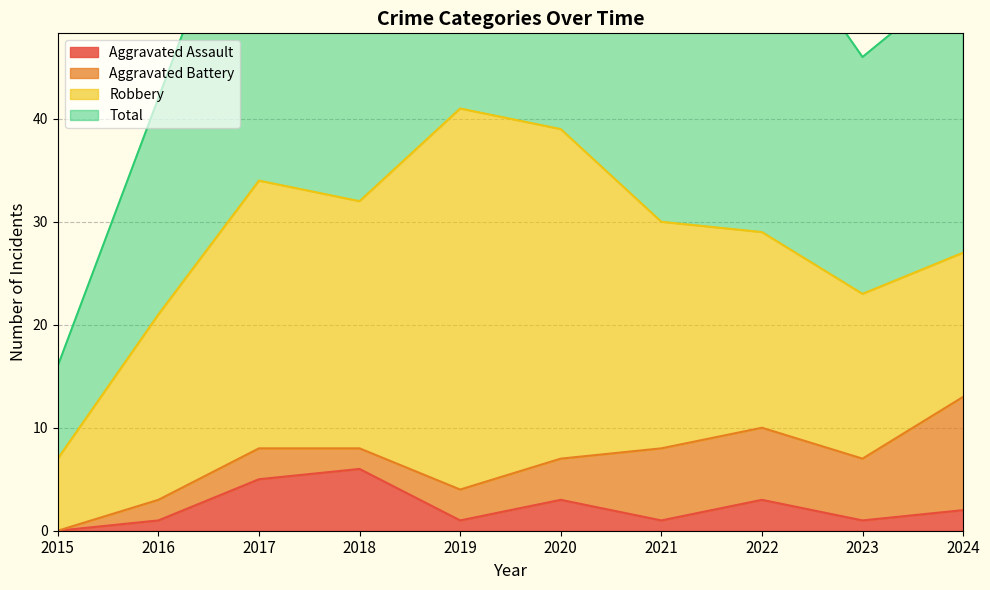

What is the value of the Aggravated Assault point at the 7th from the left?

1